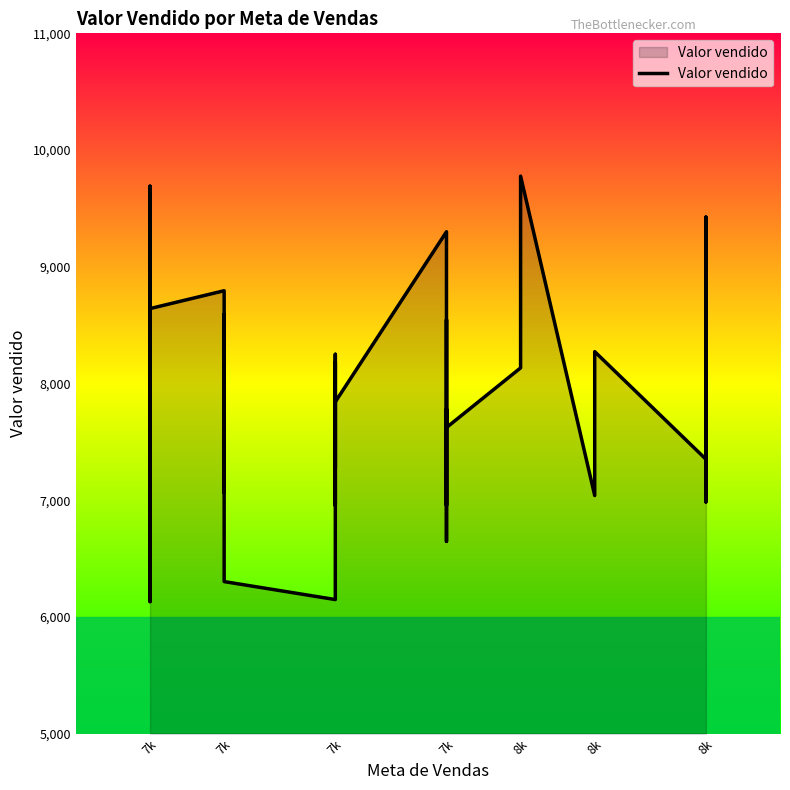

What is the difference between the second highest and second lowest values?

3541.7